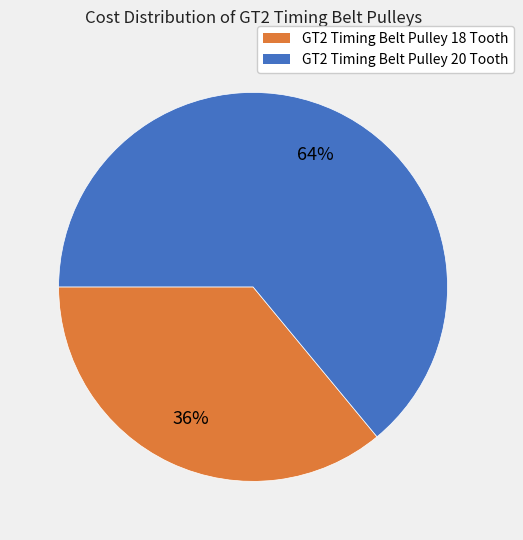

Is the sum of GT2 Timing Belt Pulley 20 Tooth and GT2 Timing Belt Pulley 18 Tooth greater than half?

Yes